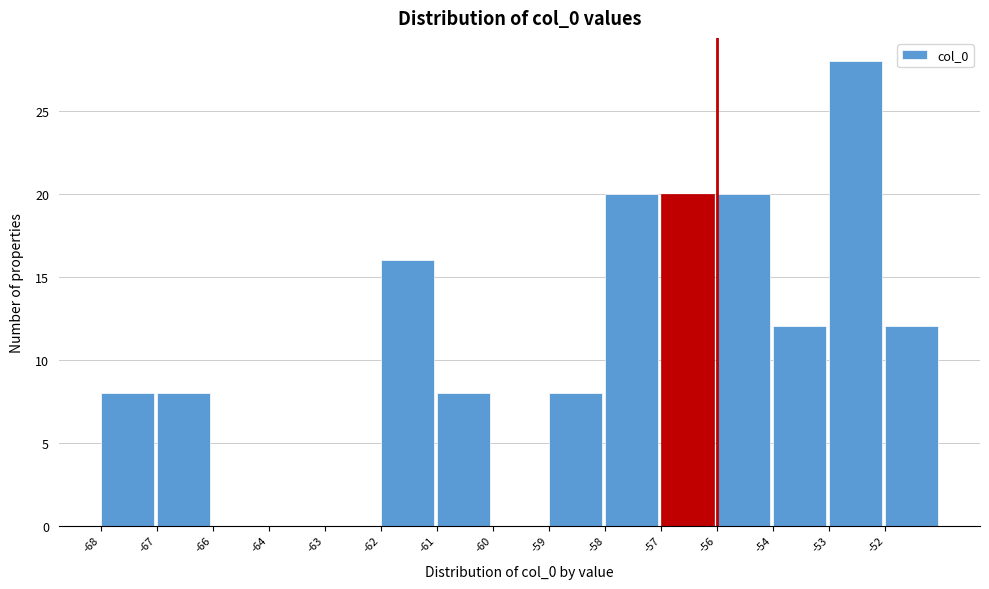

Reading left to right, transcribe all the data shown in this chart.

-68=8	-67=8	-66=0	-64=0	-63=0	-62=16	-61=8	-60=0	-59=8	-58=20	-57=20	-56=20	-54=12	-53=28	-52=12